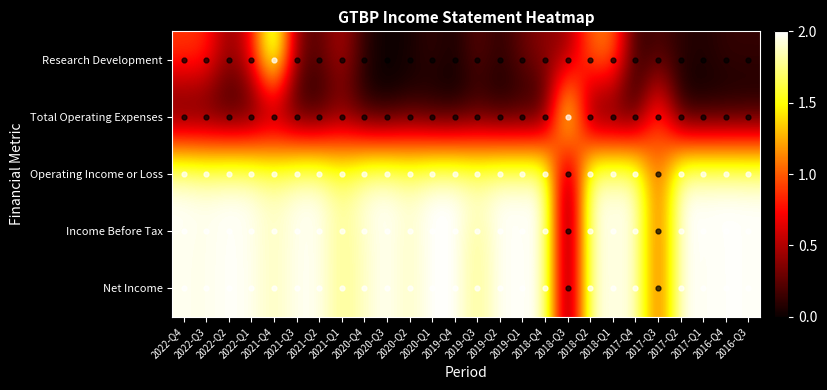

Count the number of categories in the chart.

26